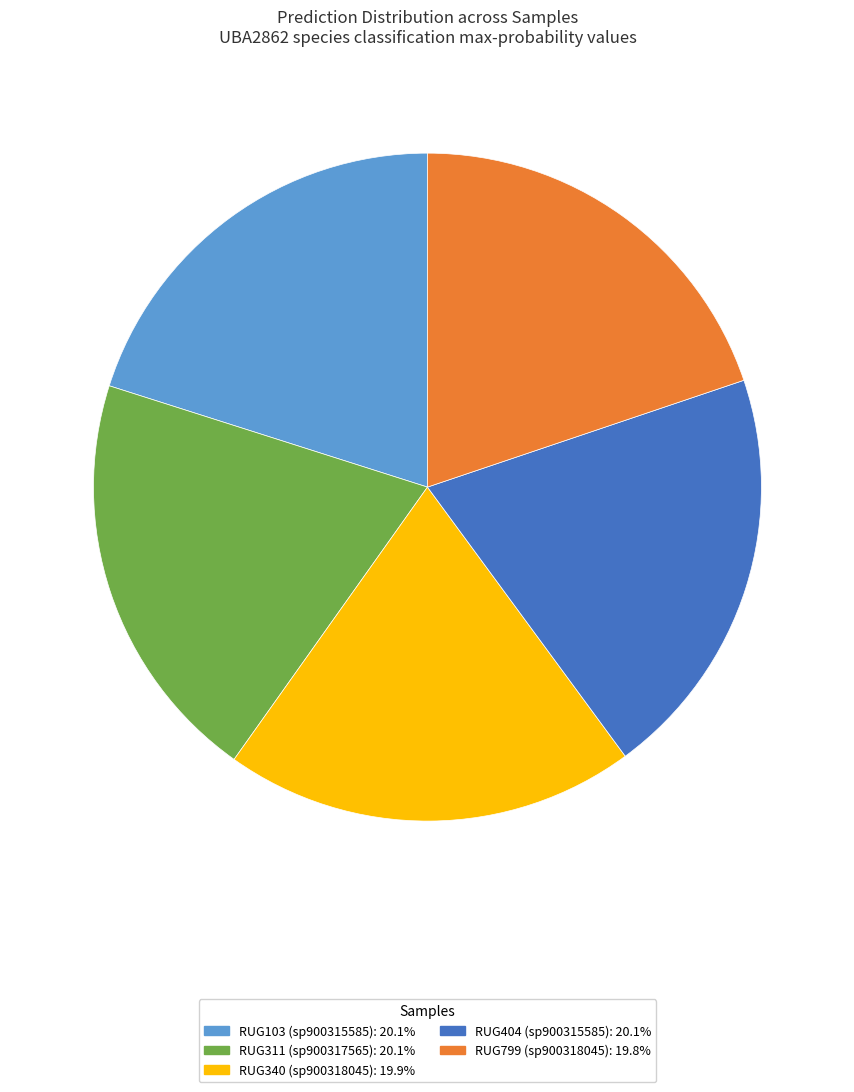

Do RUG799 (sp900318045): 19.8% and RUG103 (sp900315585): 20.1% together represent more than half of the pie?

No